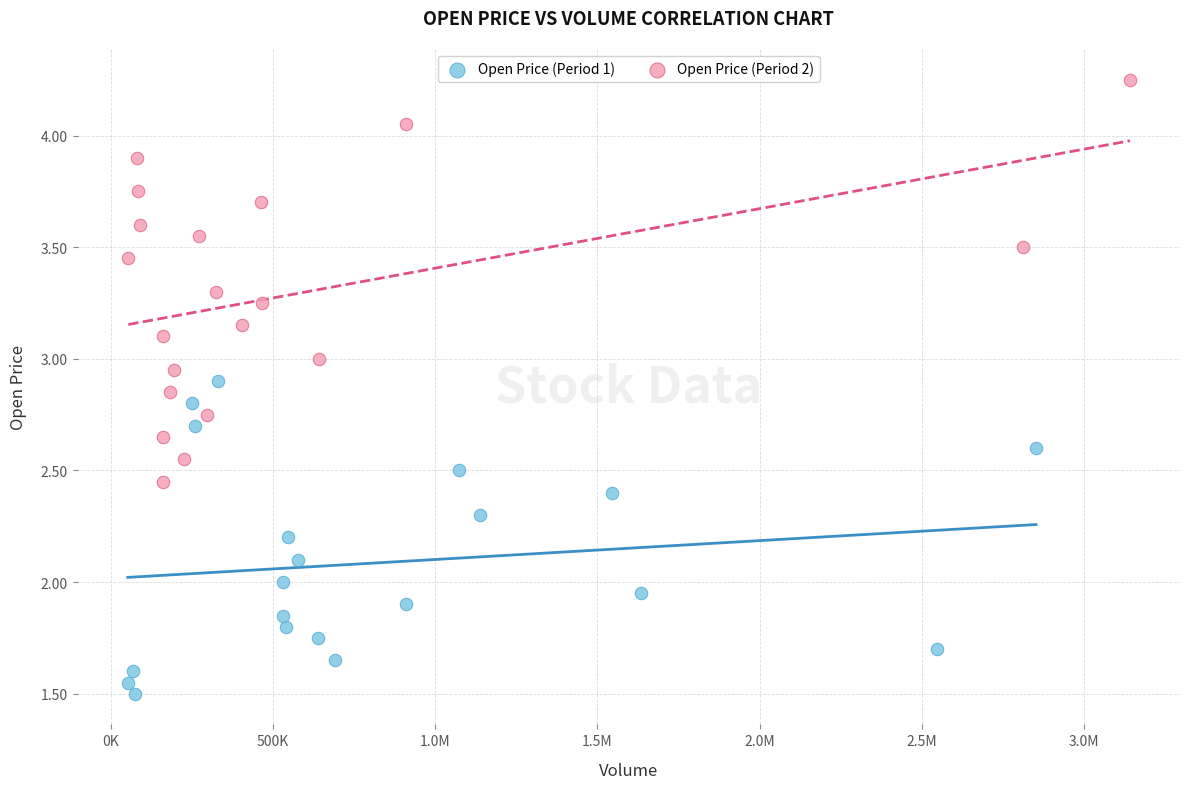

What are all the series names shown in the legend?

Open Price (Period 1), Open Price (Period 2)